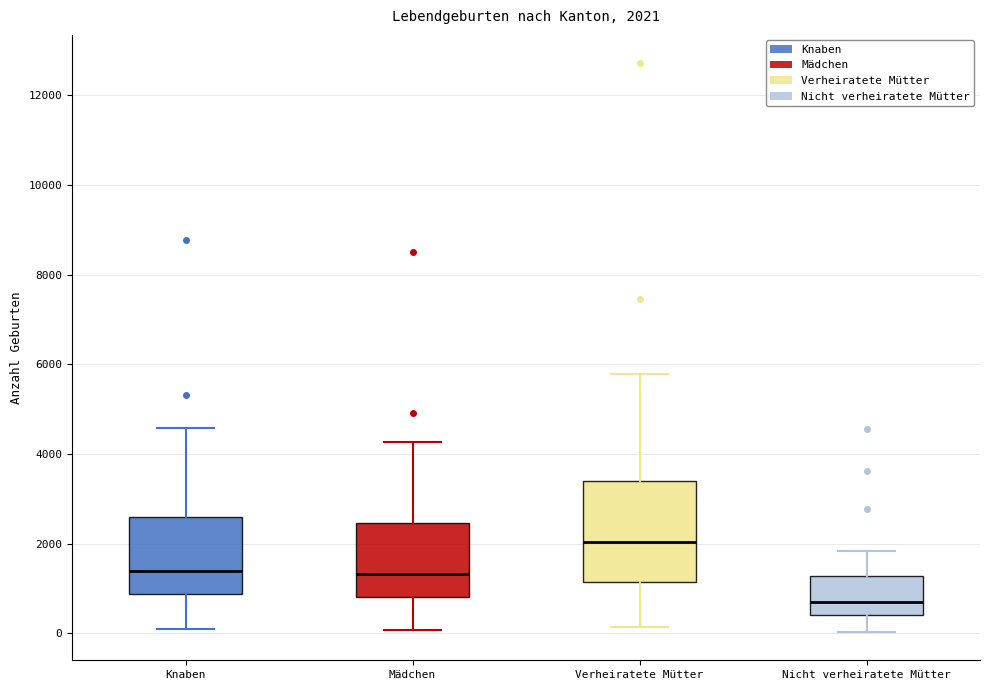

Which box is the tallest, from its lower edge to its upper edge?

Verheiratete Mütter